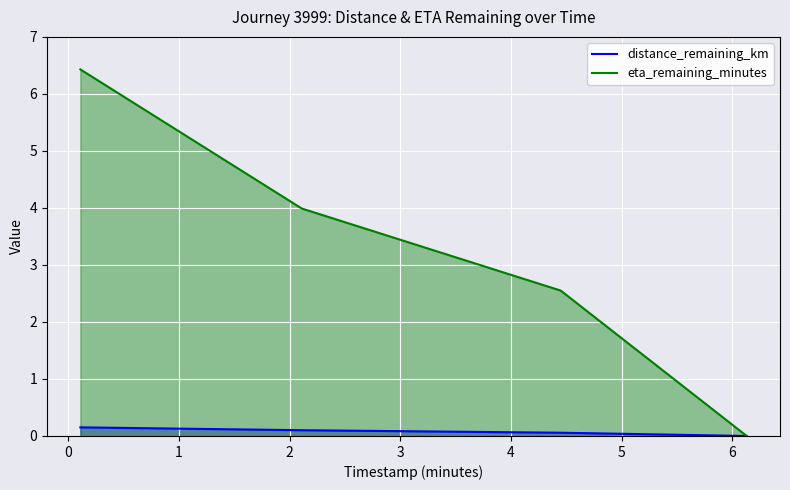

Which series has the largest total across all categories?

eta_remaining_minutes